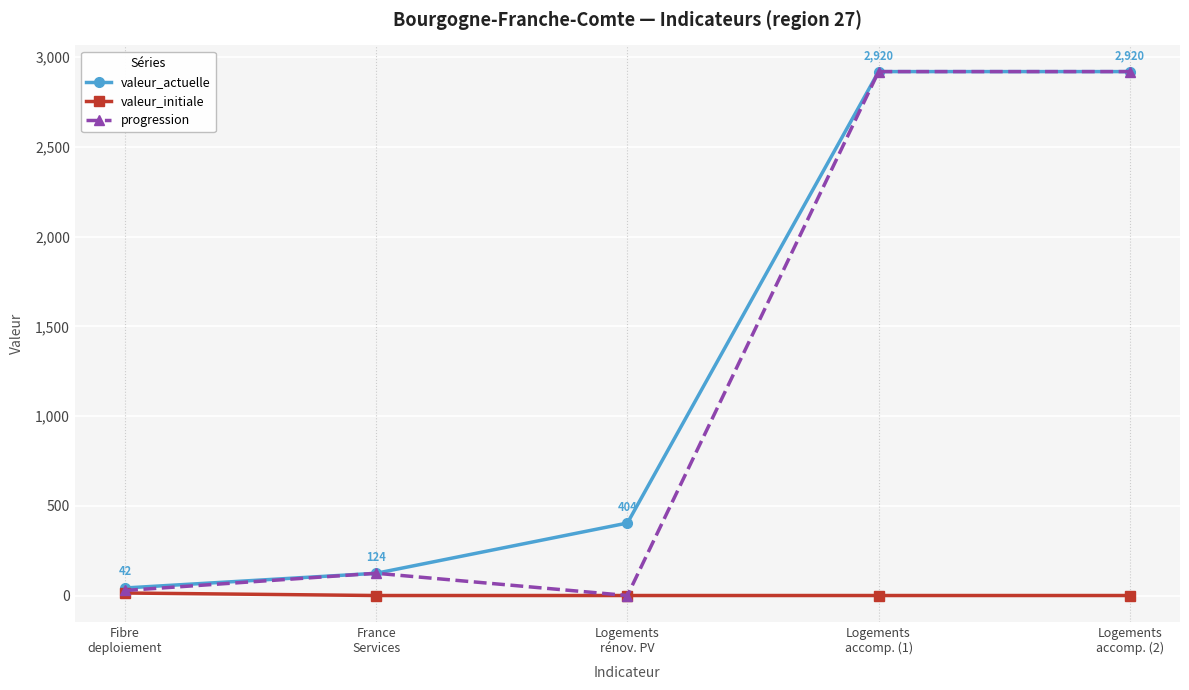

What is the highest value of the progression series?

2920